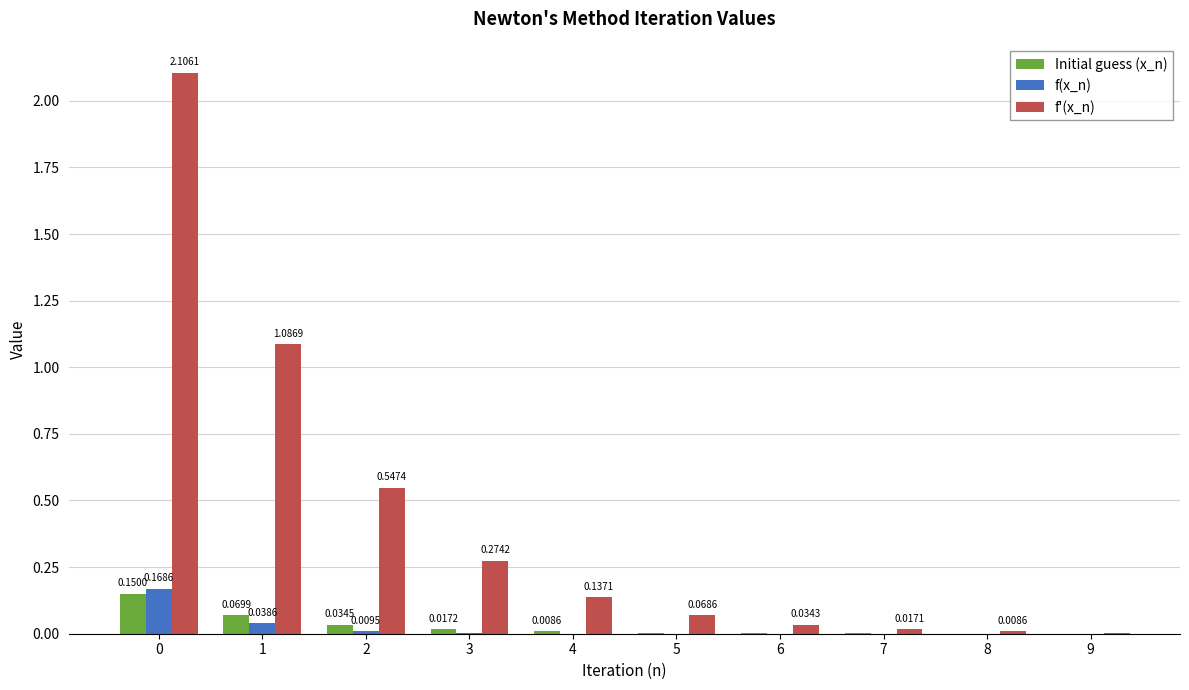

What is the sum of the f'(x_n) values at 3 and 4?

0.4